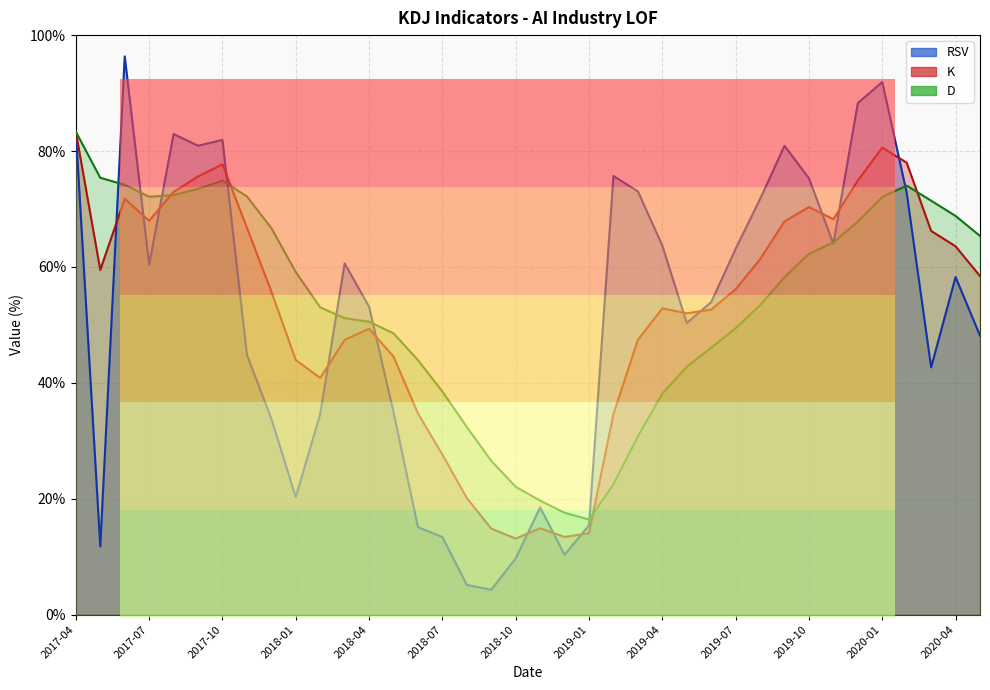

Where is RSV nearest to the value 50?

2019-05